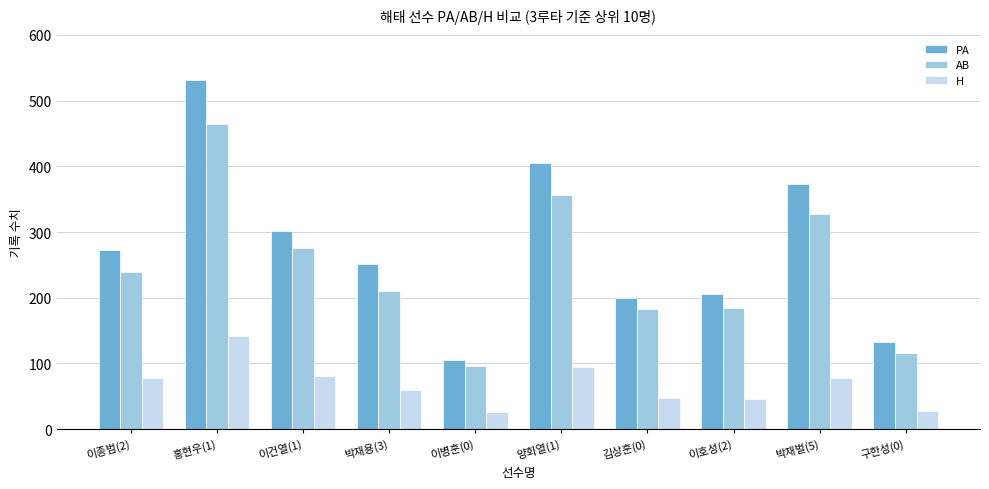

Where is H nearest to the value 84?

이건열(1)